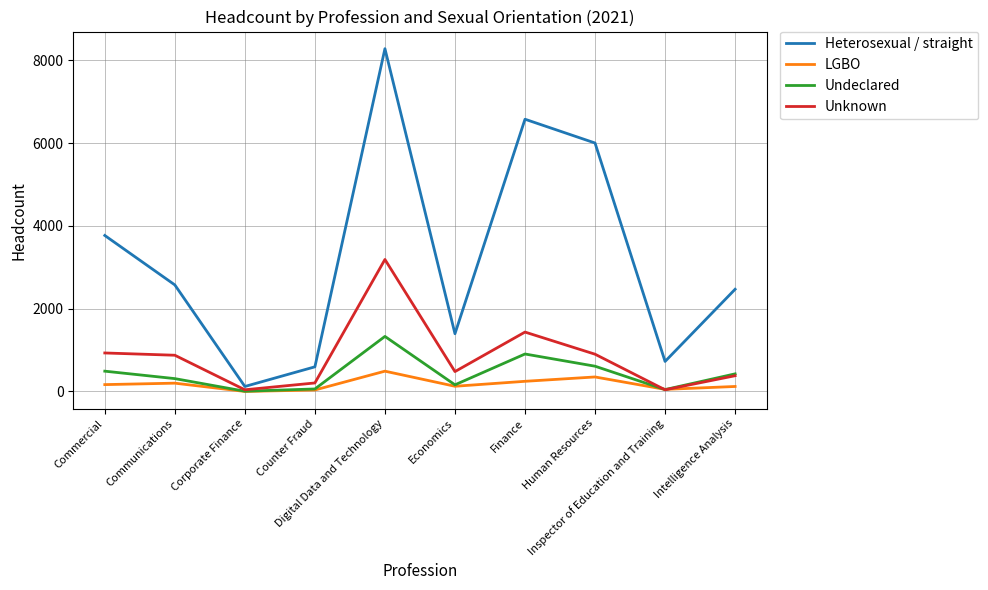

List the series in order of their peak value, lowest first.

LGBO, Undeclared, Unknown, Heterosexual / straight